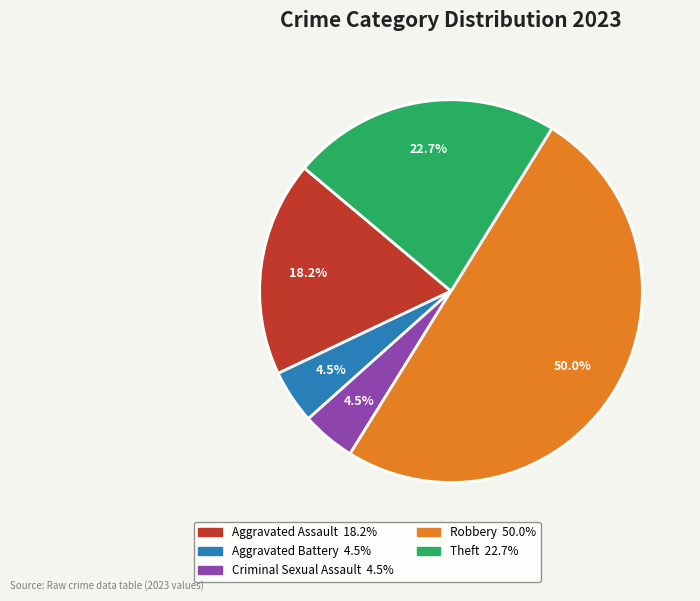

What percentage is NOT represented by Theft?

77.3%